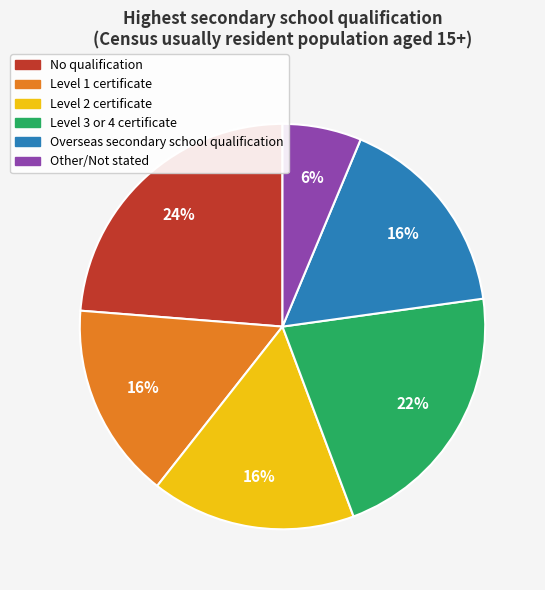

Is Overseas secondary school qualification the majority of the pie?

No